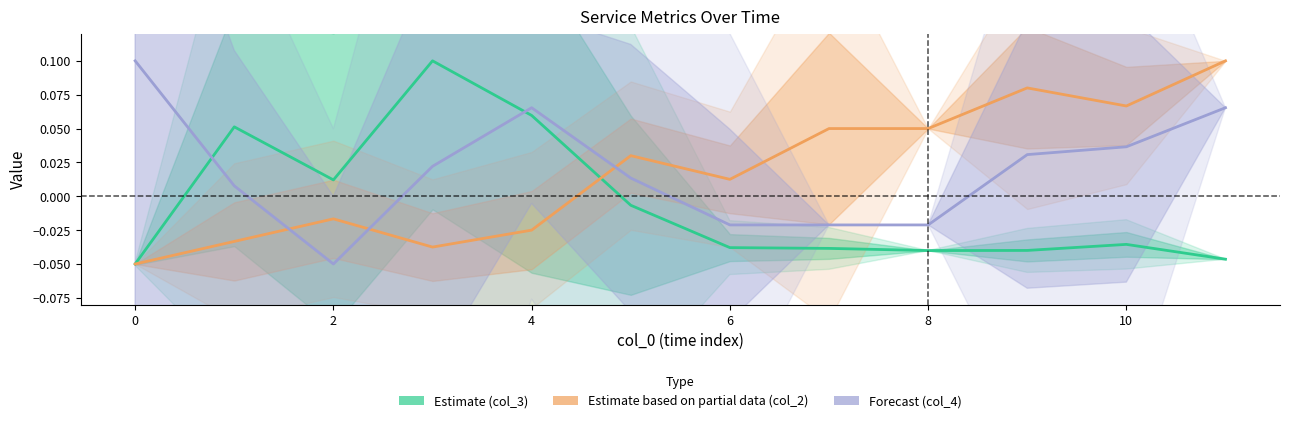

How many series are shown in this chart?

3